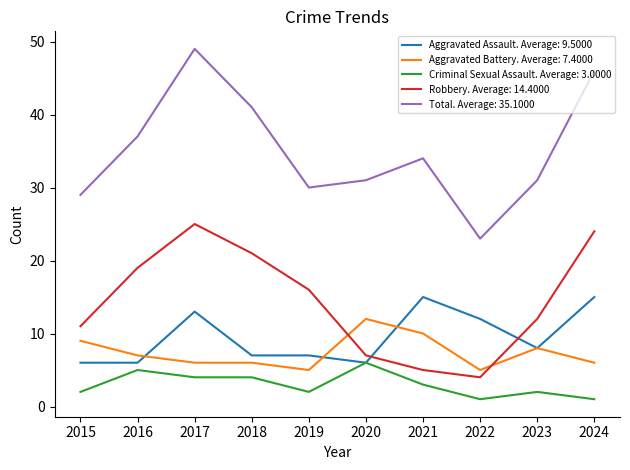

What is the greatest value displayed?

49